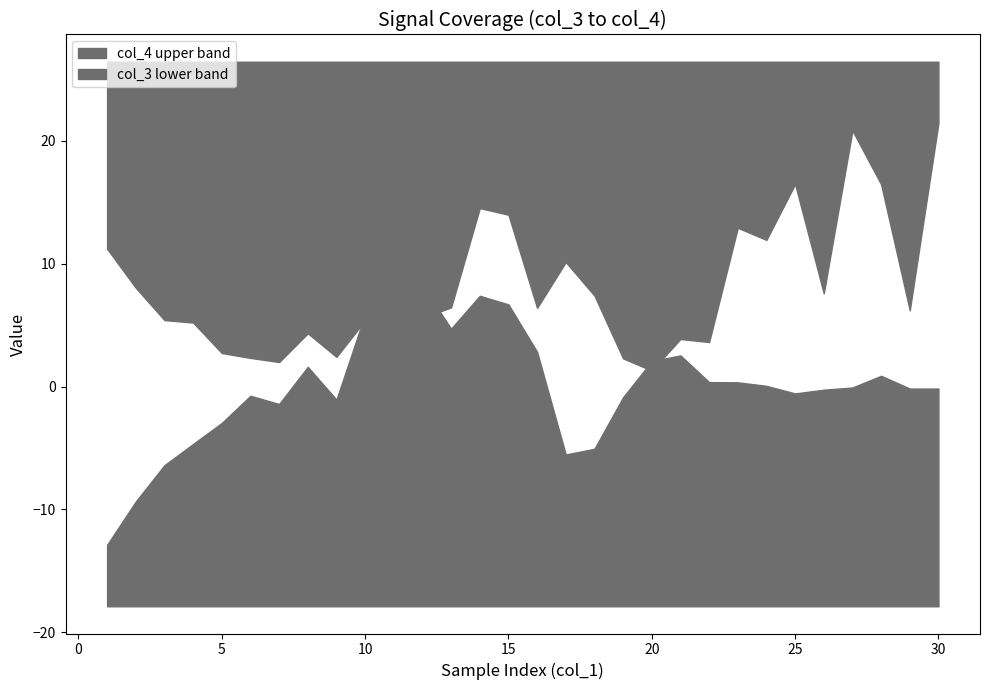

How many intersections are there between col_3 and col_4?

4